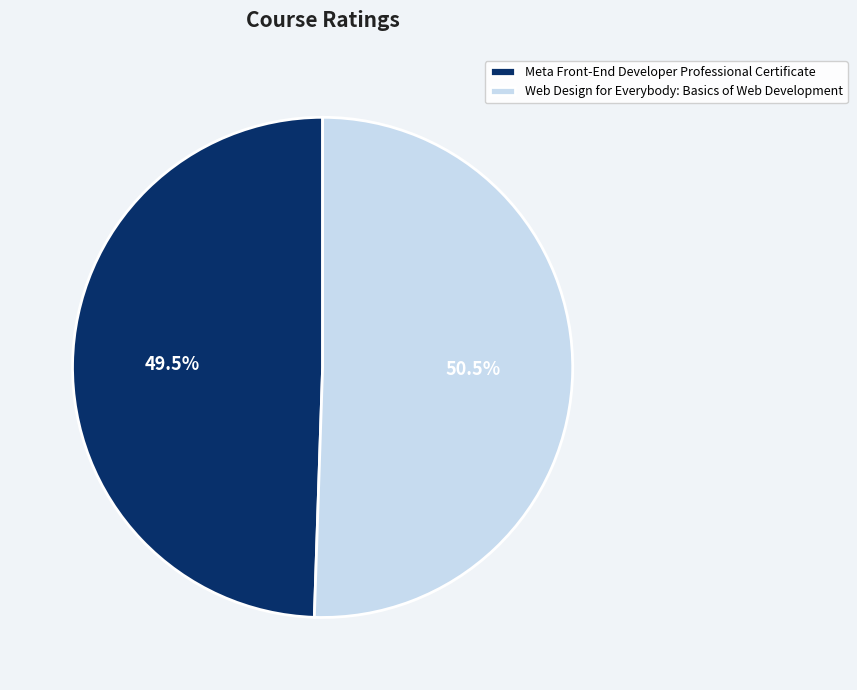

Does Meta Front-End Developer Professional Certificate account for over 50% of the chart?

No